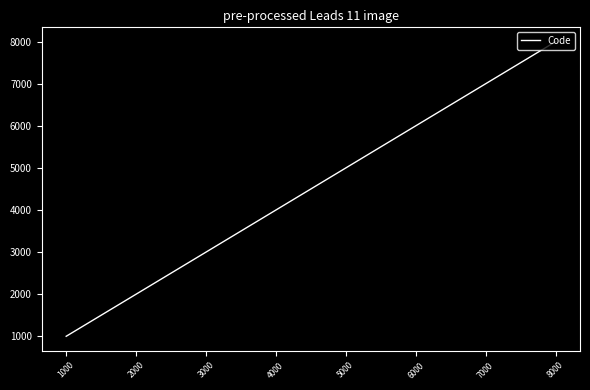

Rank the categories by value from highest to lowest.

8000, 7000, 6000, 5000, 4000, 3000, 2000, 1000